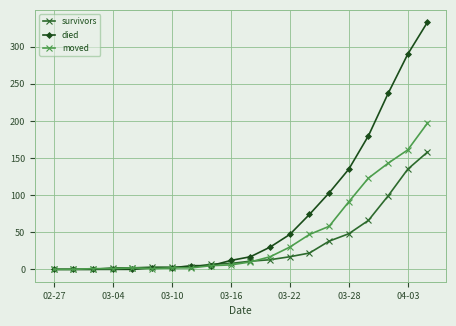

At how many categories does at least one series exceed 226?

3